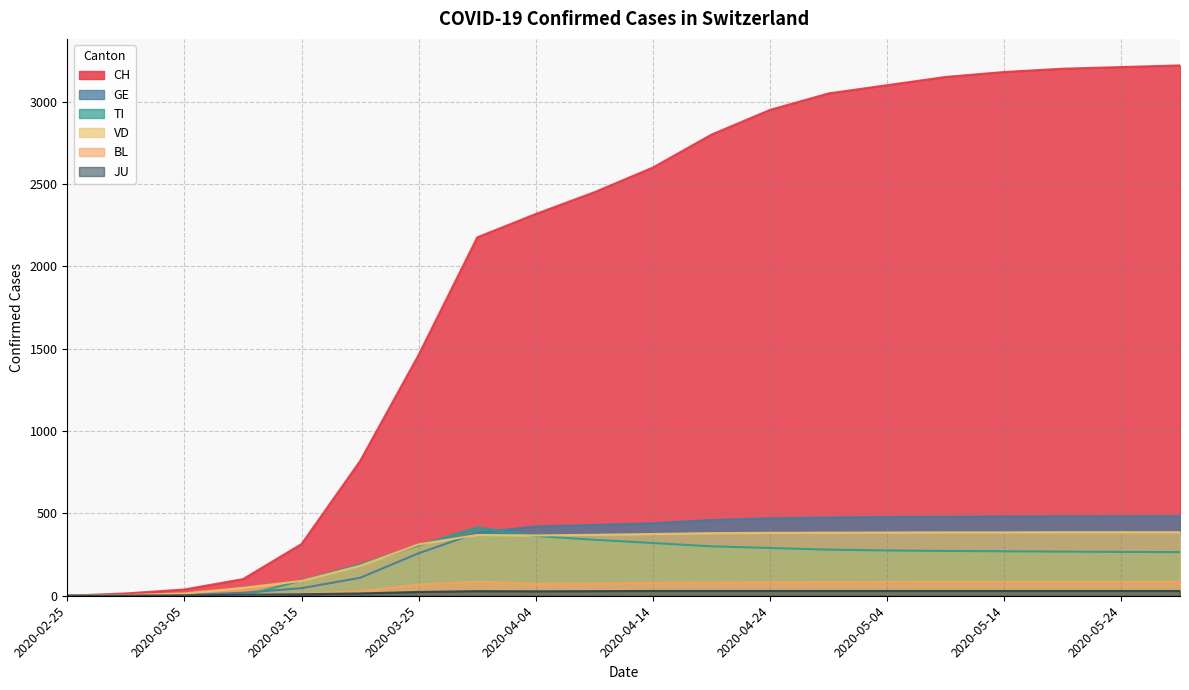

At which label does BL reach its peak?

2020-03-30